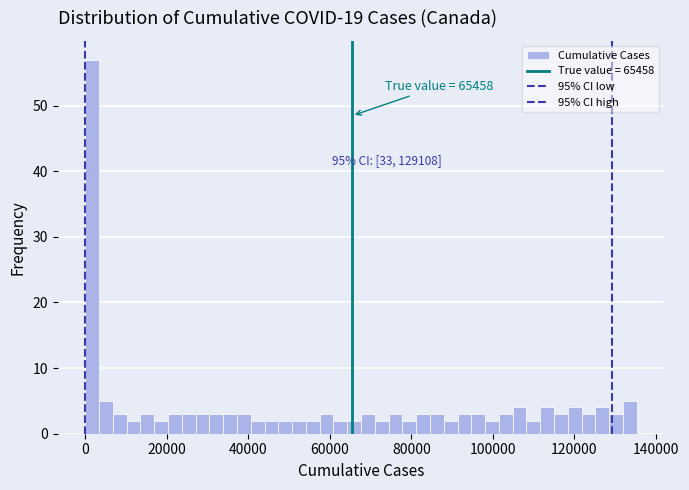

Read against the x-axis, roughly where is the centre of the tallest bar?

2000